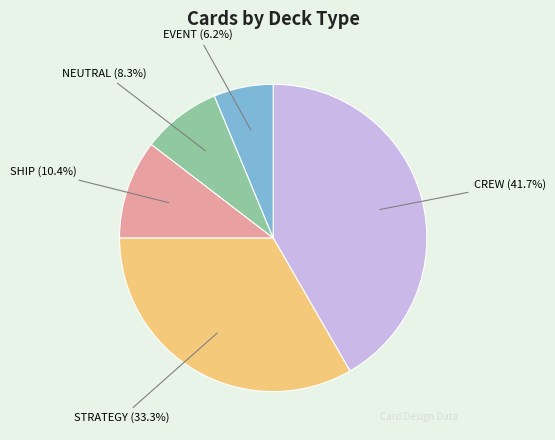

How many slices are in this pie chart?

5